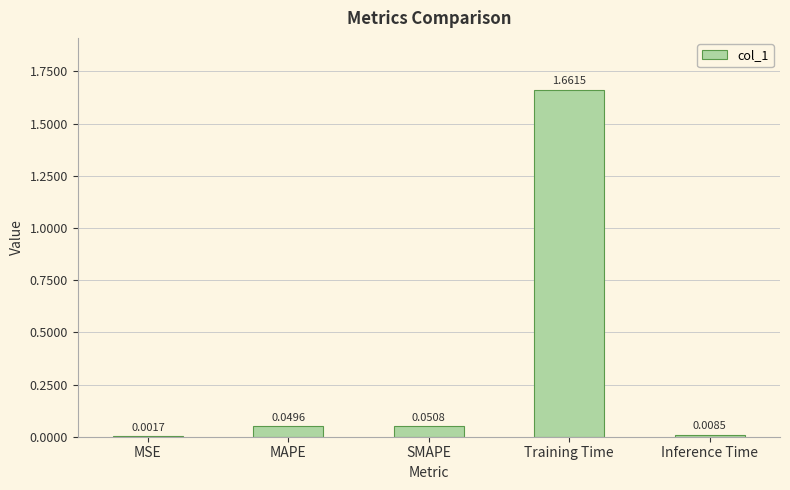

Does the chart contain stacked bars?

No